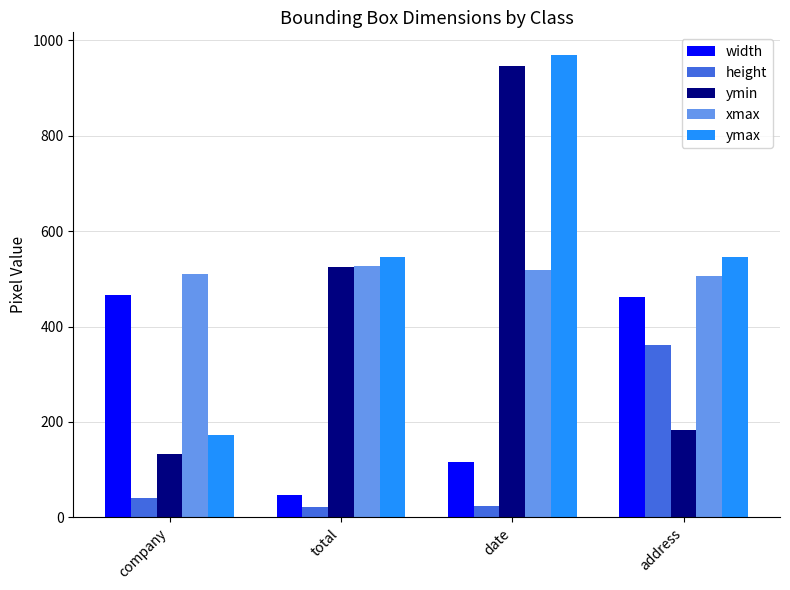

Which category has the lowest value in the ymin series?

company